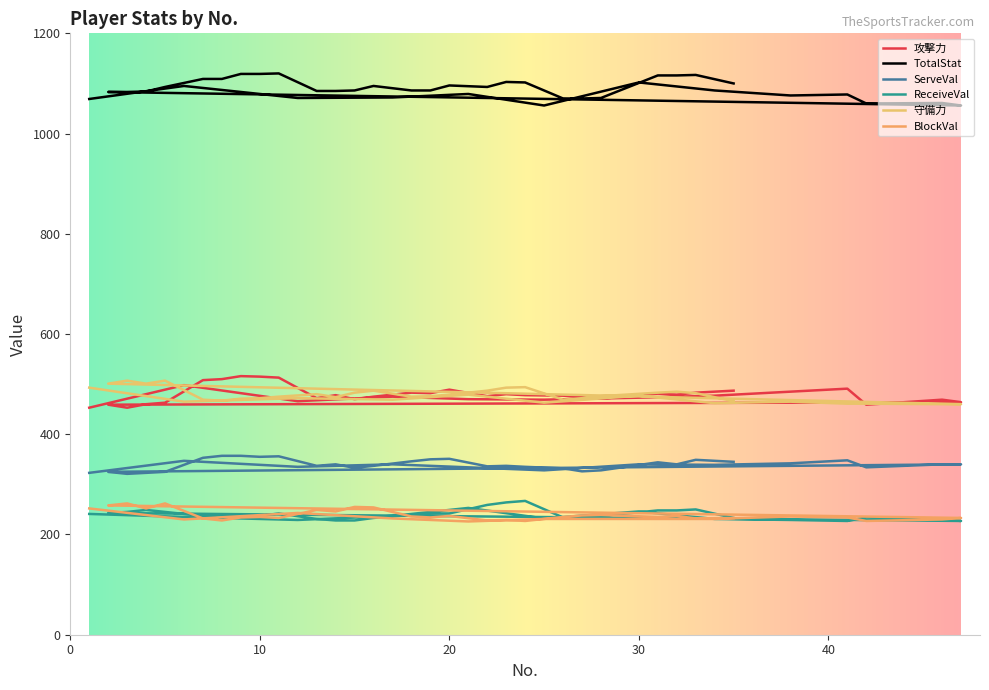

Reading left to right, transcribe all the data shown in this chart.

攻撃力: 453	498	466	475	470	469	473	477	485	491	459	469	464	459	453	460	463	508	510	516	515	513	472	478	470	475	483	482	489	476	480	478	477	474	471	481	479	483	487
TotalStat: 1069	1095	1071	1072	1079	1056	1102	1086	1076	1078	1060	1061	1056	1083	1083	1084	1093	1109	1109	1119	1119	1120	1085	1085	1086	1095	1086	1086	1096	1093	1103	1102	1070	1070	1071	1116	1116	1117	1100
ServeVal: 323	347	335	340	334	328	340	339	342	348	334	340	340	325	321	323	325	353	357	357	355	356	337	340	333	337	346	350	351	336	337	335	332	326	328	344	340	349	345
ReceiveVal: 241	235	229	237	253	232	246	231	229	227	234	230	227	243	245	249	245	237	239	237	237	242	231	228	228	233	239	242	242	259	264	267	234	234	237	248	248	250	233
守備力: 493	465	472	469	479	463	477	462	465	461	461	460	460	501	507	501	507	469	467	471	472	475	480	474	483	487	475	476	479	487	493	494	469	472	476	483	485	482	466
BlockVal: 252	230	243	232	226	231	231	231	236	234	227	230	233	258	262	252	262	232	228	234	235	233	249	246	255	254	236	234	237	228	229	227	235	238	239	235	237	232	233